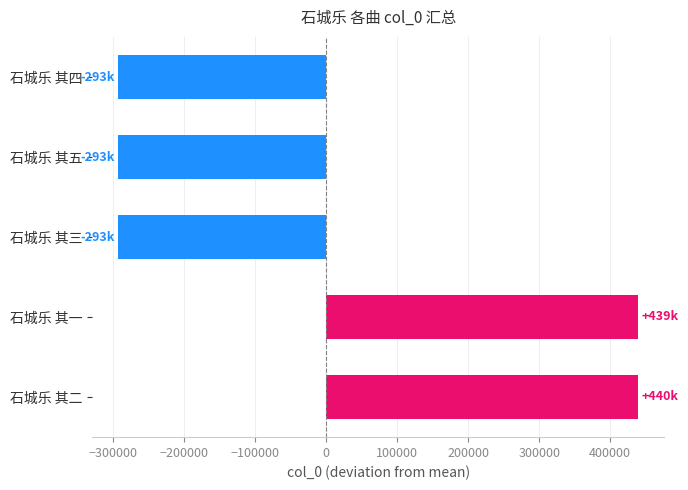

What is the minimum value shown in the chart?

-293089